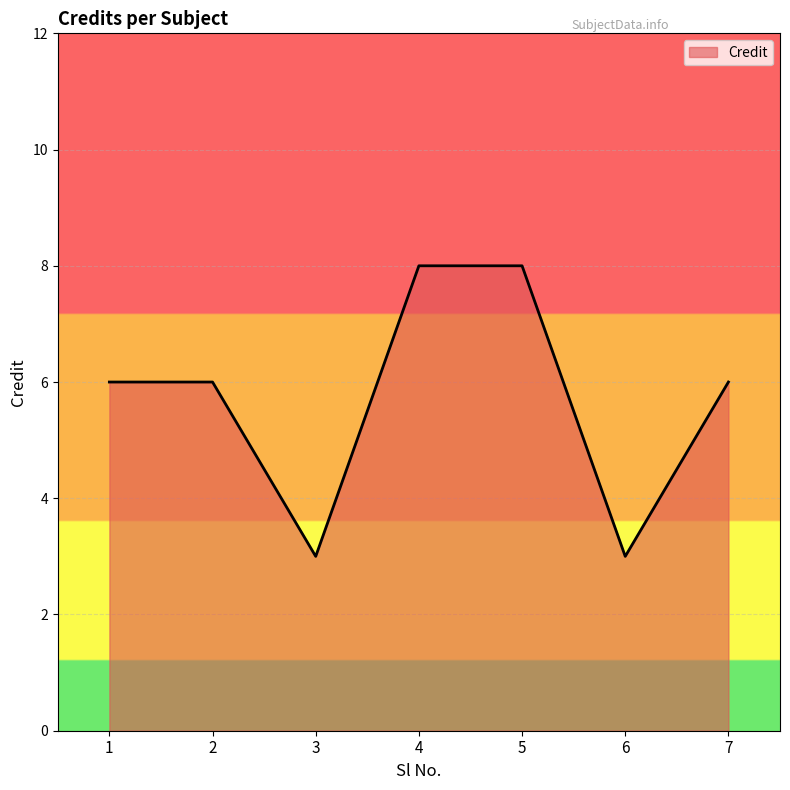

Read the value at 1.

6